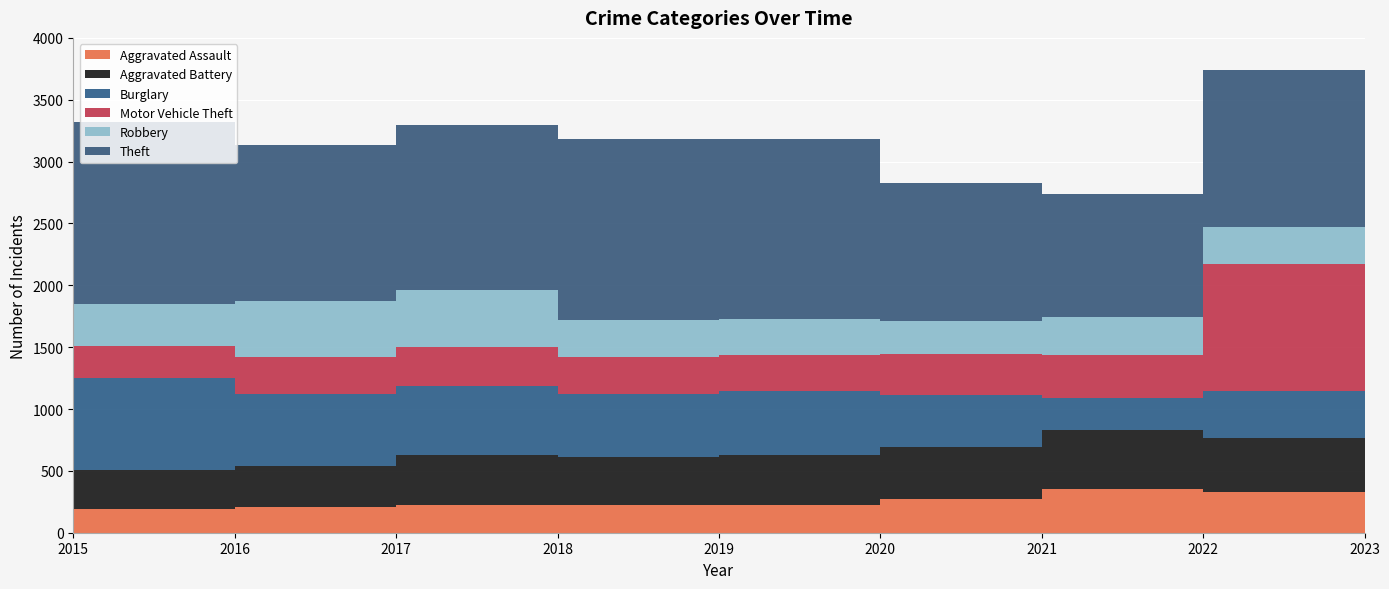

Reading left to right, transcribe all the data shown in this chart.

Aggravated Assault: 2015=194	2016=206	2017=225	2018=225	2019=223	2020=273	2021=352	2022=327	2023=258
Aggravated Battery: 2015=316	2016=336	2017=400	2018=389	2019=407	2020=416	2021=479	2022=439	2023=347
Burglary: 2015=738	2016=576	2017=562	2018=506	2019=517	2020=425	2021=261	2022=379	2023=241
Motor Vehicle Theft: 2015=263	2016=304	2017=312	2018=298	2019=290	2020=333	2021=348	2022=1024	2023=1131
Robbery: 2015=337	2016=454	2017=460	2018=301	2019=287	2020=263	2021=300	2022=304	2023=280
Theft: 2015=1474	2016=1259	2017=1339	2018=1461	2019=1459	2020=1120	2021=998	2022=1271	2023=1063